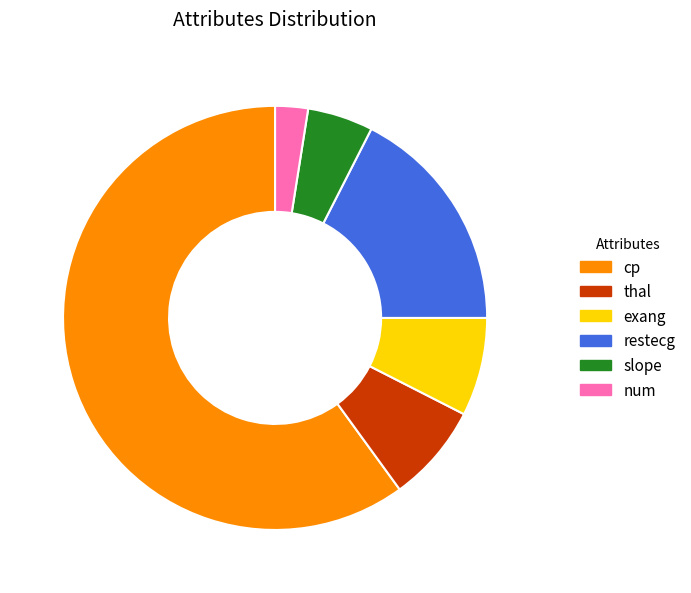

What is the ratio of the value at slope to the value at exang?

0.7